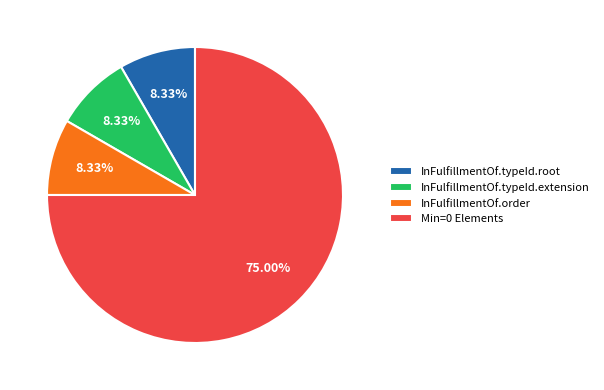

Between Min=0 Elements and InFulfillmentOf.order, which is larger?

Min=0 Elements